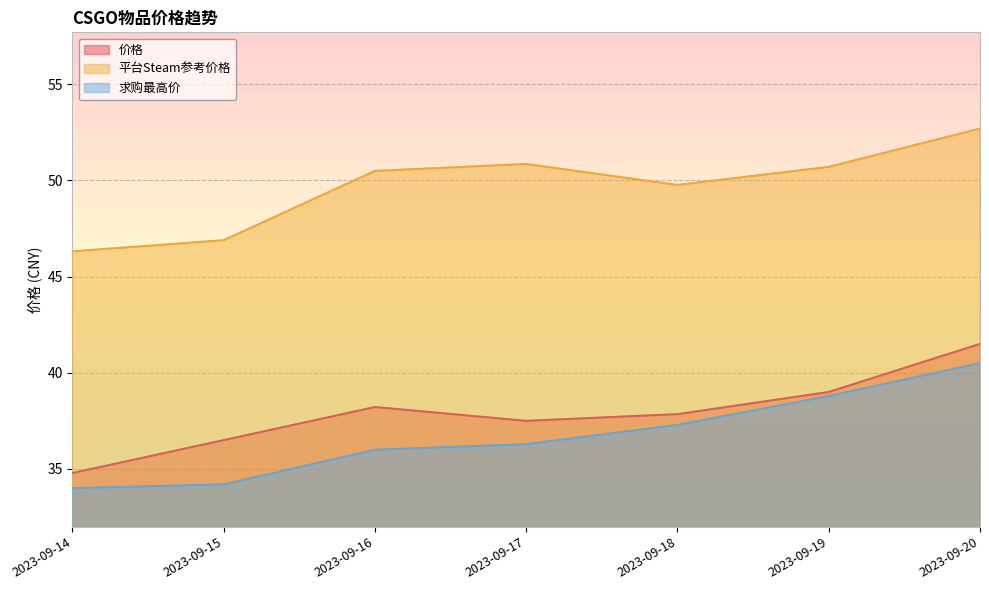

At which label does 求购最高价 first exceed 36?

2023-09-17